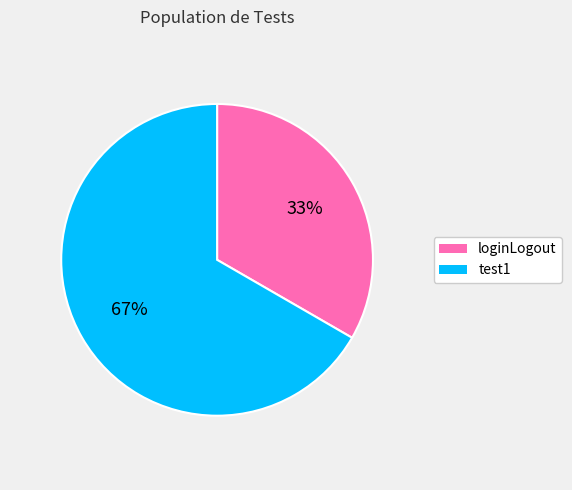

Is the sum of test1 and loginLogout greater than half?

Yes